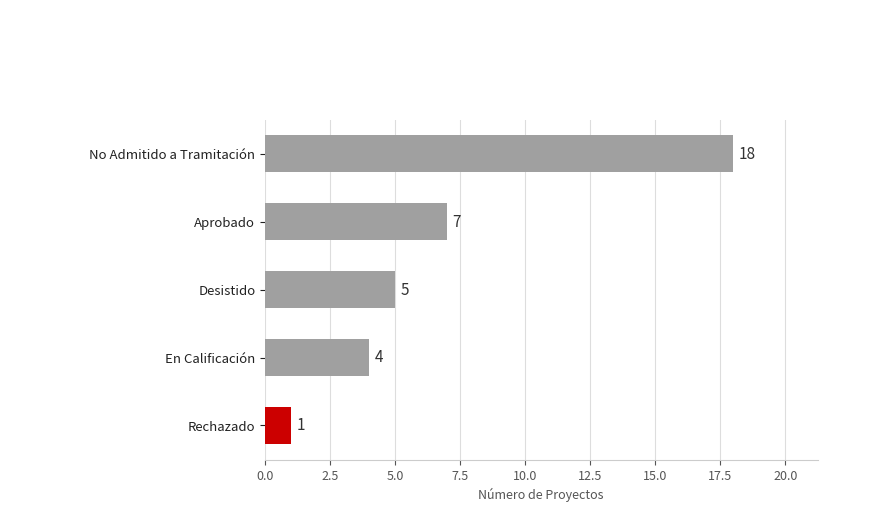

Reading bottom to top, transcribe all the data shown in this chart.

Rechazado=1	En Calificación=4	Desistido=5	Aprobado=7	No Admitido a Tramitación=18